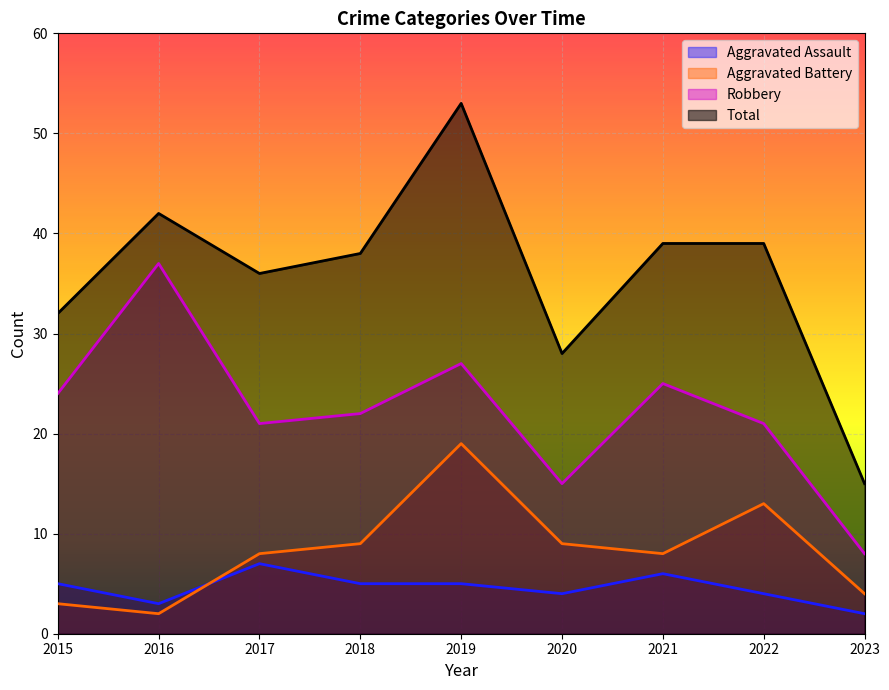

What is the total value across all series at 2021?

78